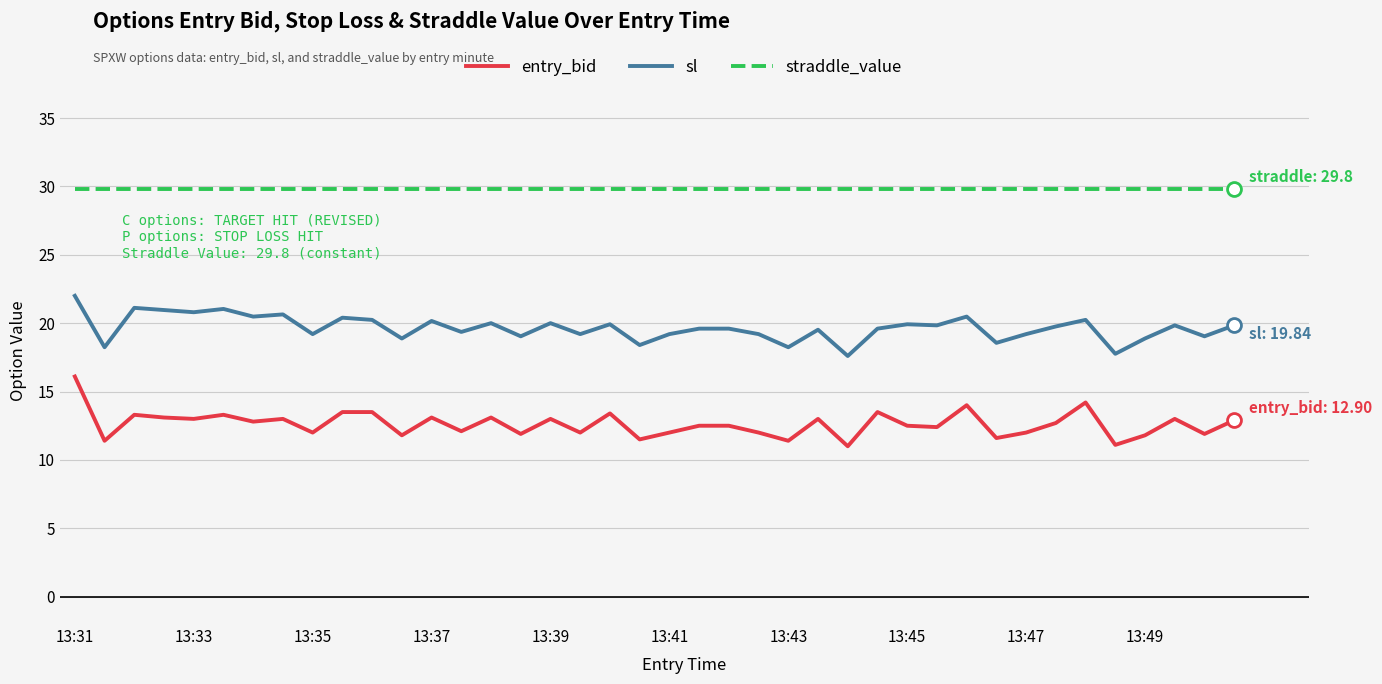

At how many categories does at least one series exceed 24?

40